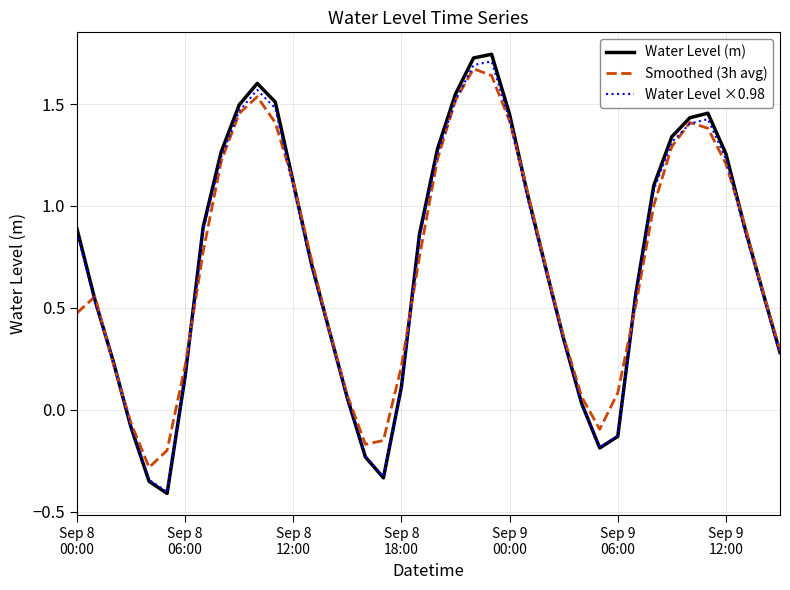

How many values in Water Level (m) are below zero?

7